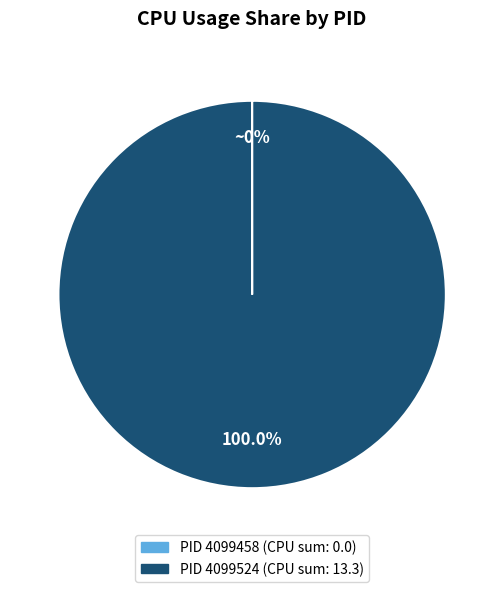

Is there a majority slice in this chart?

Yes